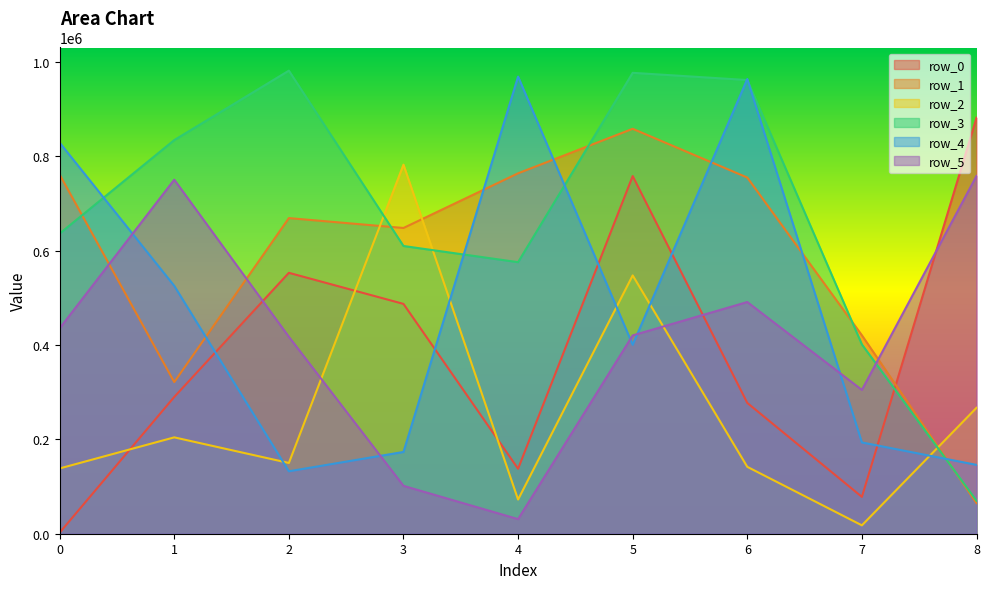

At how many categories does at least one series exceed 314953?

9